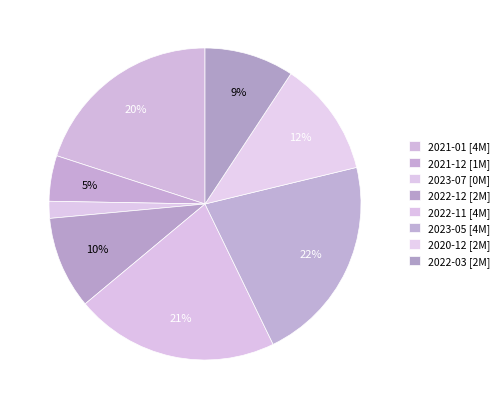

How many segments does this pie chart have?

8